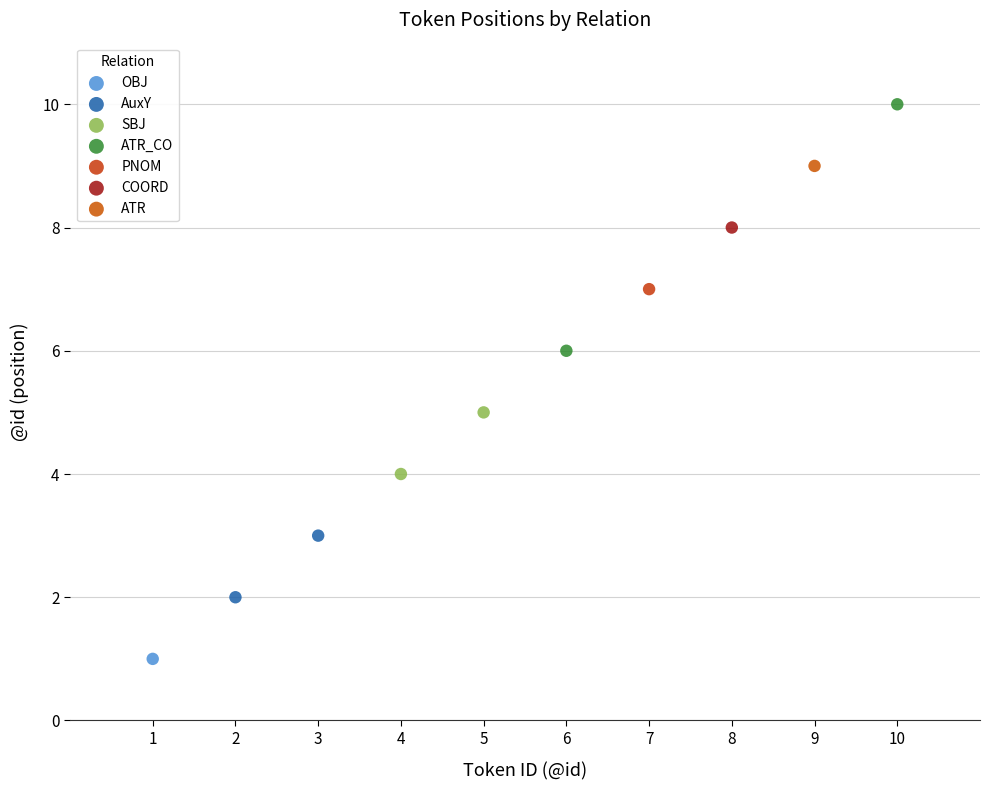

Which series reaches the maximum Y coordinate?

ATR_CO